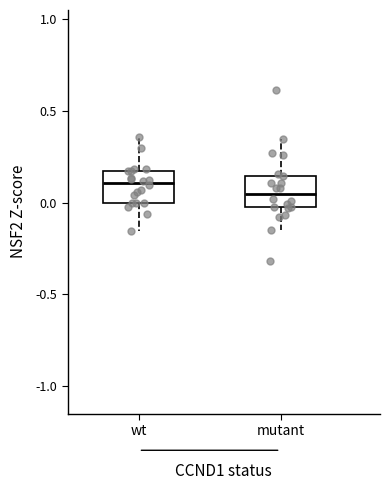

Which box's median line is the highest?

wt